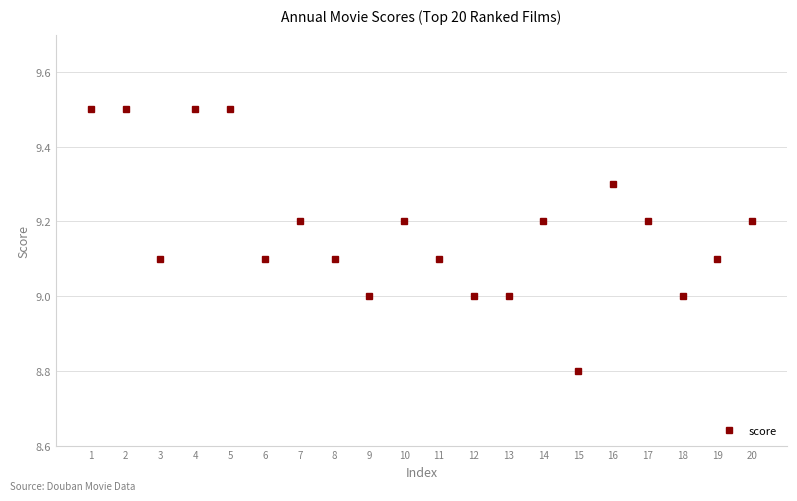

The chart shows a value of 9.5 at 4. True or false?

True